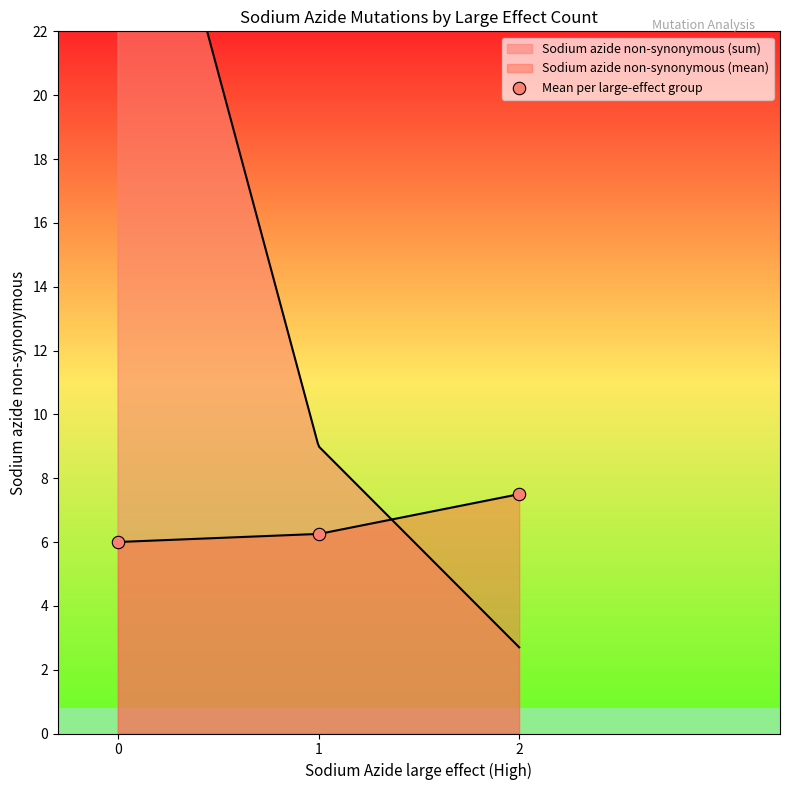

What is the ratio of the value at 0 to the value at 2?

0.8